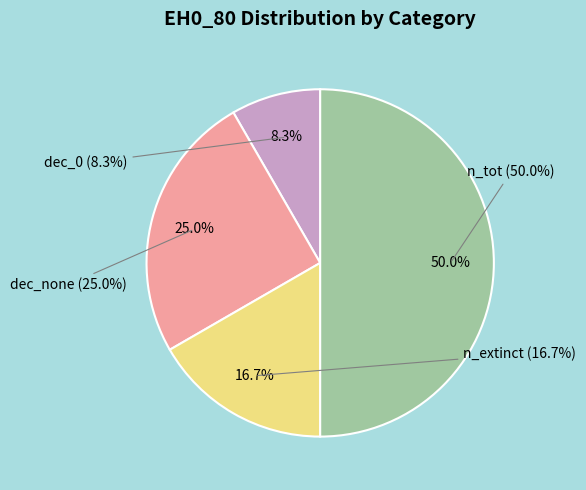

How many slices are in this pie chart?

4